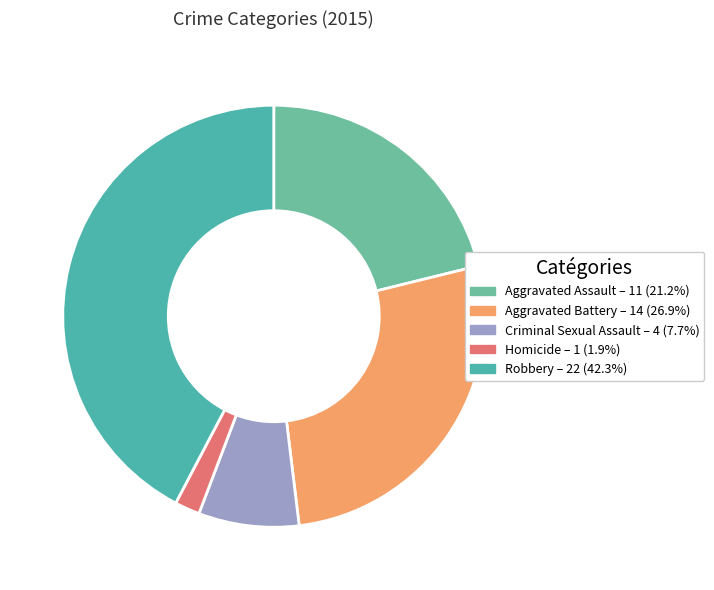

Does Homicide account for over 50% of the chart?

No